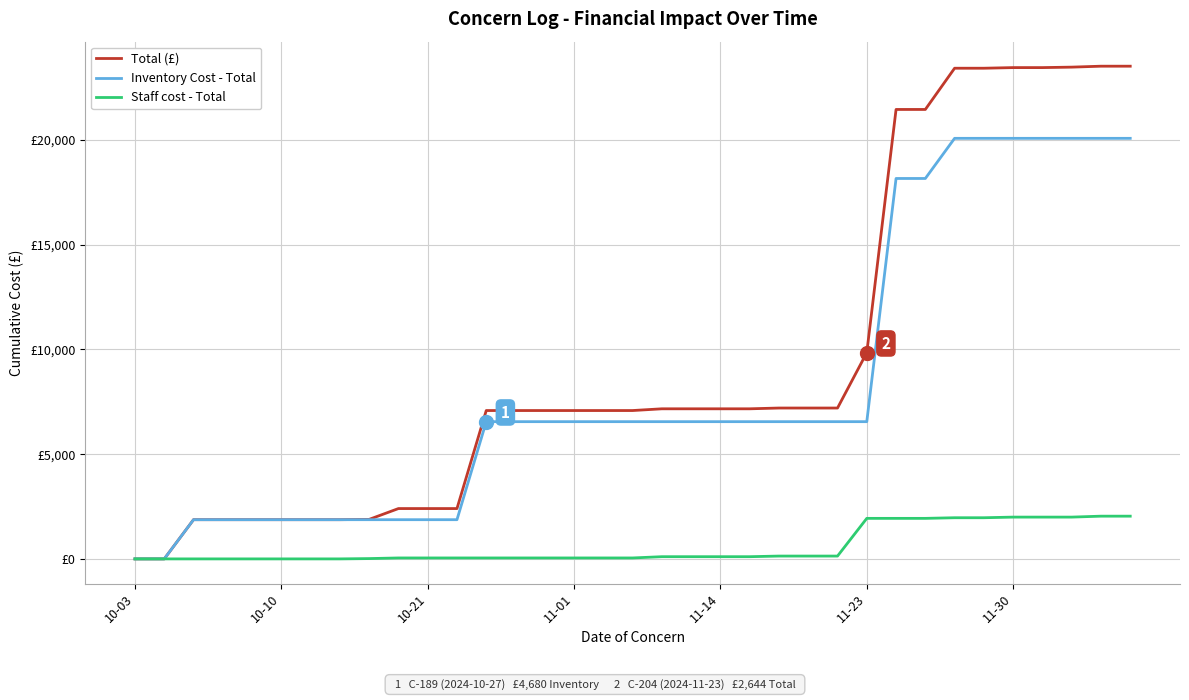

What are all the series names shown in the legend?

Total (£), Inventory Cost - Total, Staff cost - Total